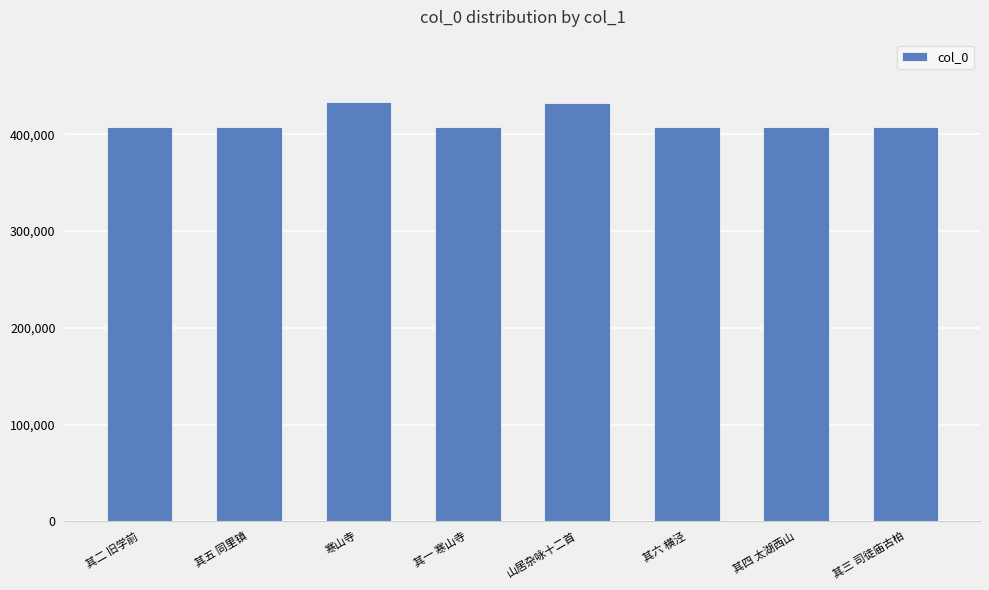

True or false: the data shows 661861 at 山居杂咏十二首.

False